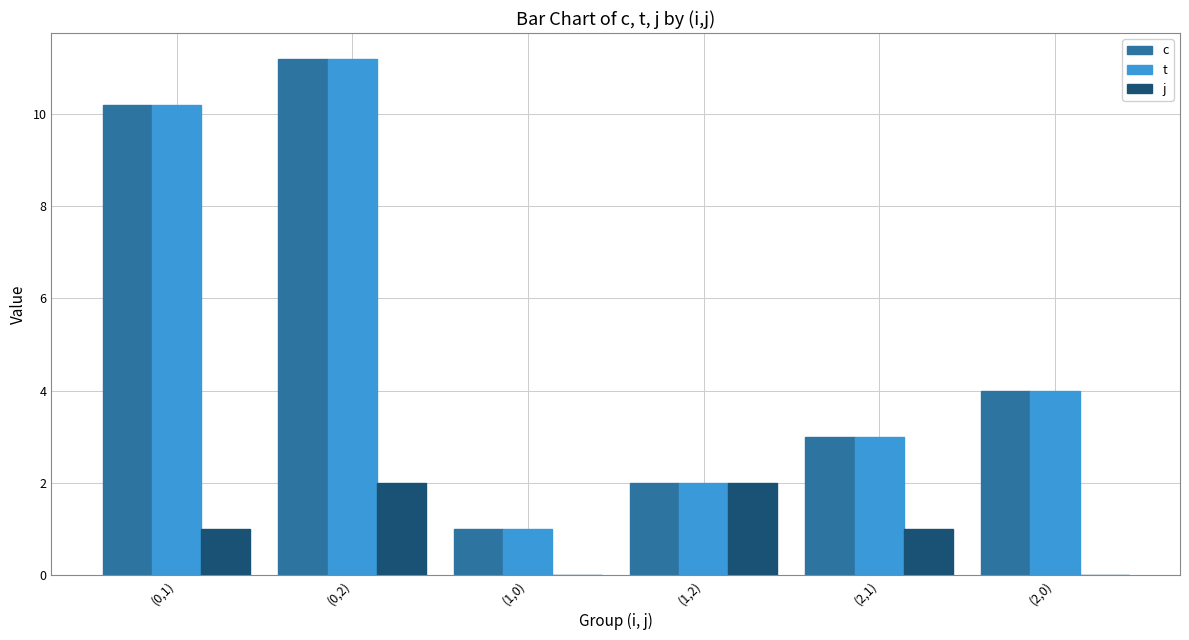

Which label corresponds to the largest value in the chart?

(0,2)